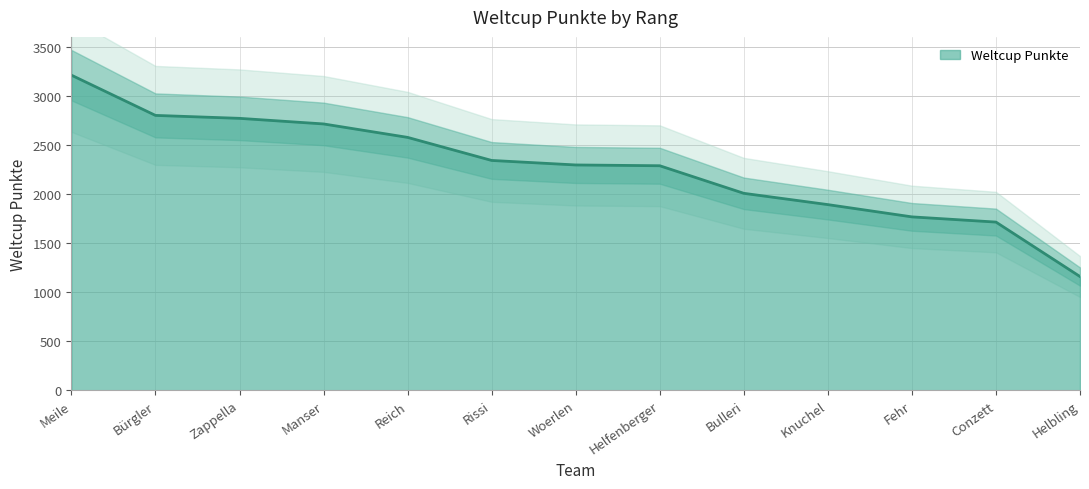

How many data points are less than 2295?

6